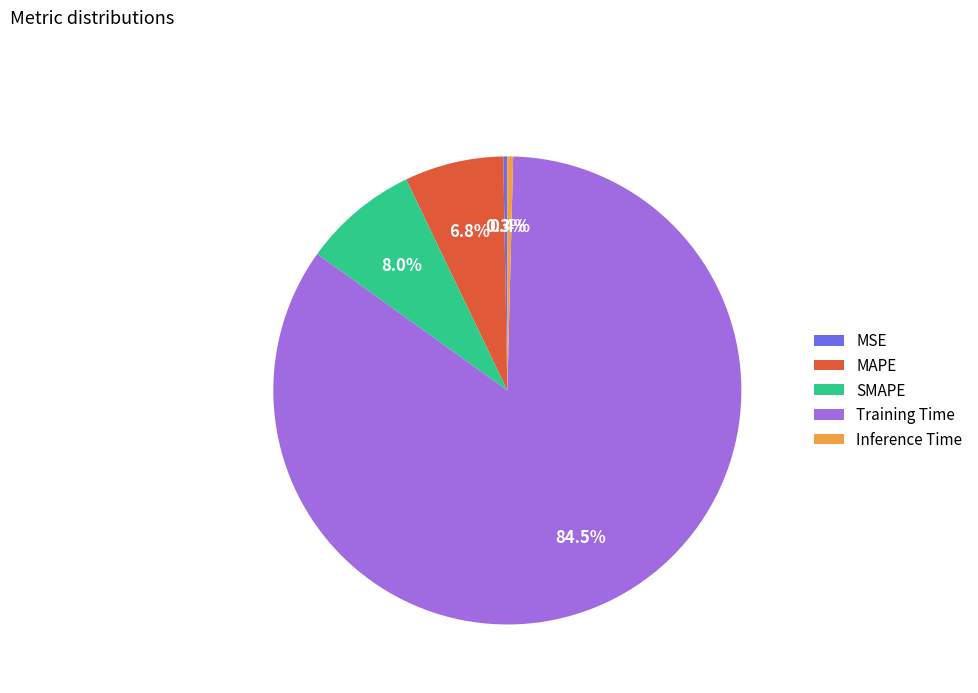

What percentage is the MAPE slice, to the nearest percent?

7%